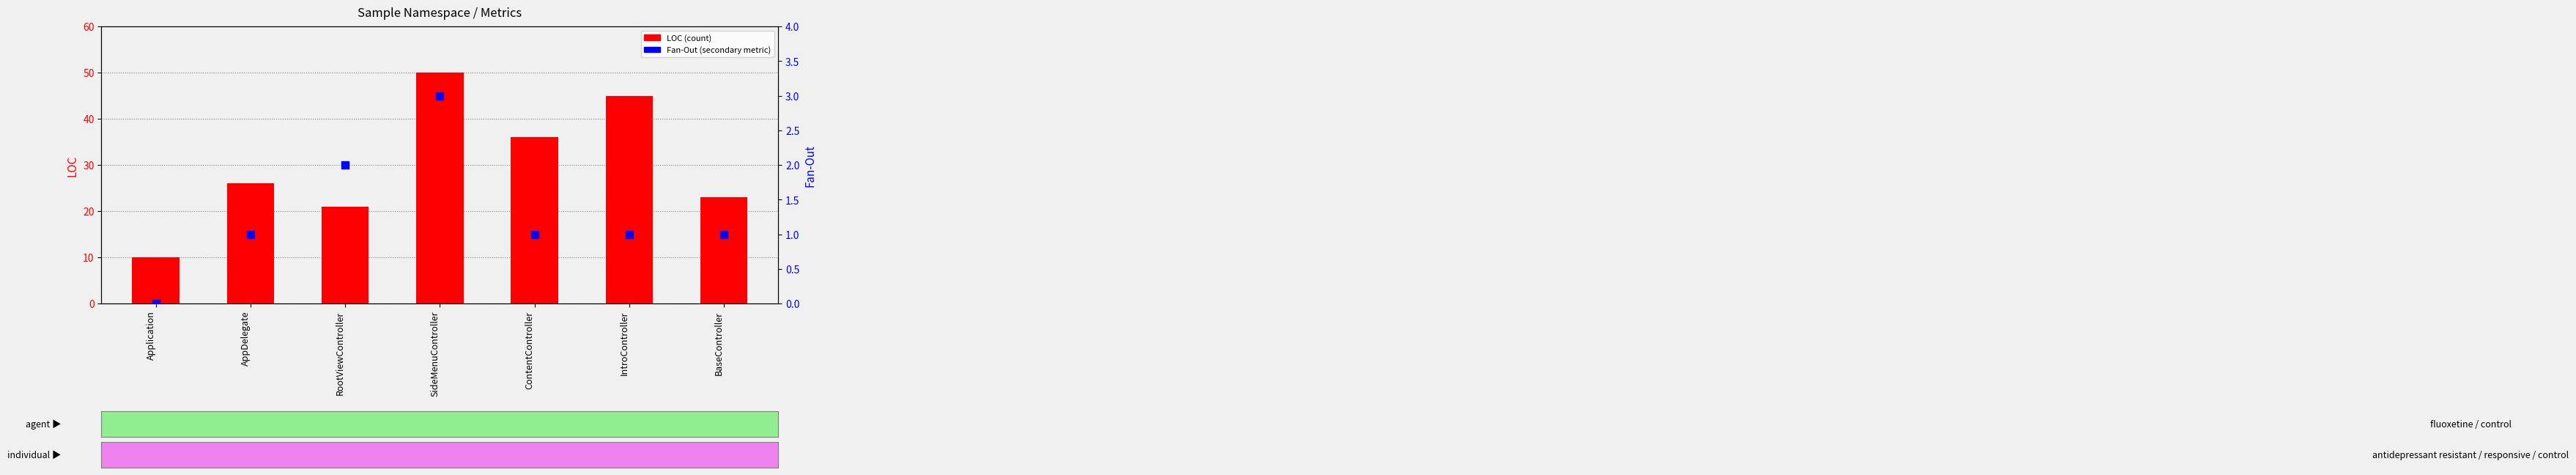

Which series has the widest spread of Y values?

LOC